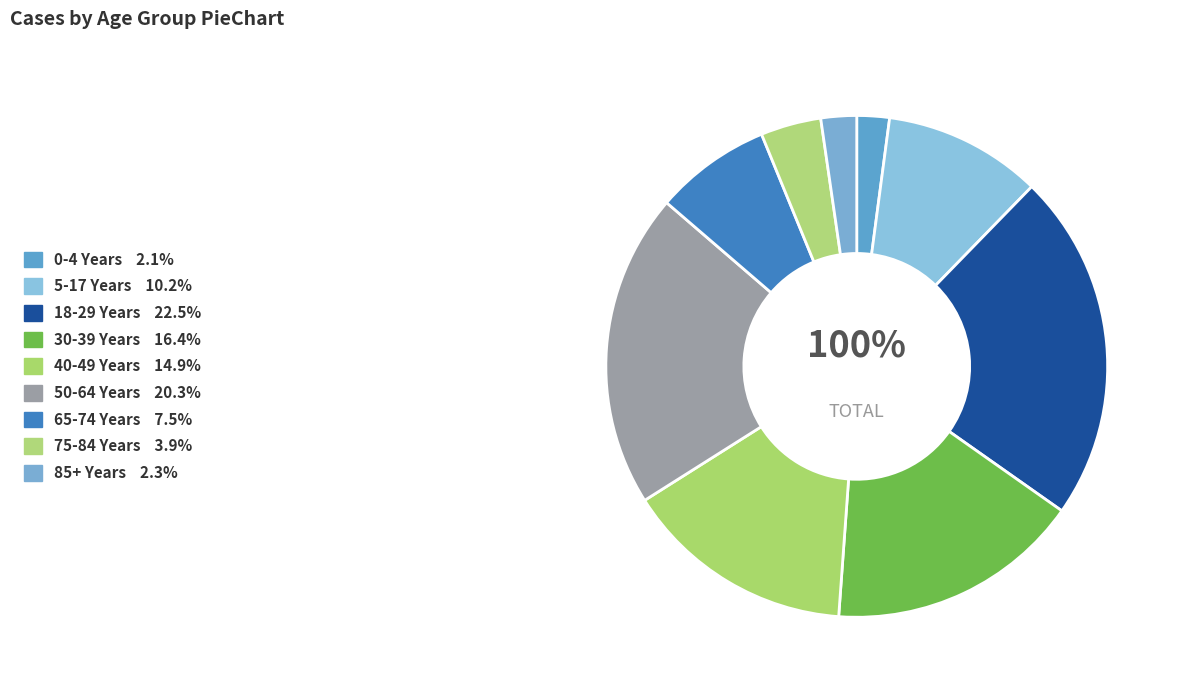

Is there any slice that represents more than half of the pie?

No